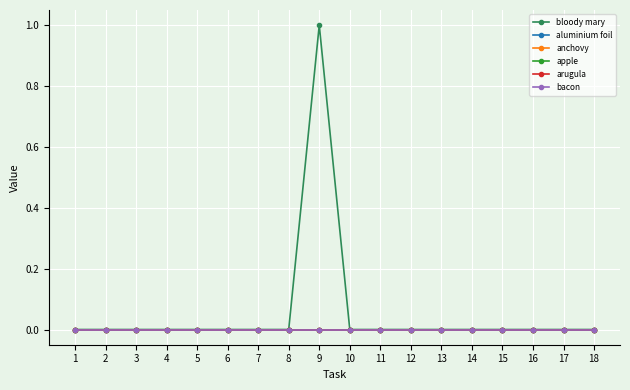

Reading left to right, what are all the values shown in this chart?

bloody mary: 1=0	2=0	3=0	4=0	5=0	6=0	7=0	8=0	9=1	10=0	11=0	12=0	13=0	14=0	15=0	16=0	17=0	18=0
aluminium foil: 1=0	2=0	3=0	4=0	5=0	6=0	7=0	8=0	9=0	10=0	11=0	12=0	13=0	14=0	15=0	16=0	17=0	18=0
anchovy: 1=0	2=0	3=0	4=0	5=0	6=0	7=0	8=0	9=0	10=0	11=0	12=0	13=0	14=0	15=0	16=0	17=0	18=0
apple: 1=0	2=0	3=0	4=0	5=0	6=0	7=0	8=0	9=0	10=0	11=0	12=0	13=0	14=0	15=0	16=0	17=0	18=0
arugula: 1=0	2=0	3=0	4=0	5=0	6=0	7=0	8=0	9=0	10=0	11=0	12=0	13=0	14=0	15=0	16=0	17=0	18=0
bacon: 1=0	2=0	3=0	4=0	5=0	6=0	7=0	8=0	9=0	10=0	11=0	12=0	13=0	14=0	15=0	16=0	17=0	18=0